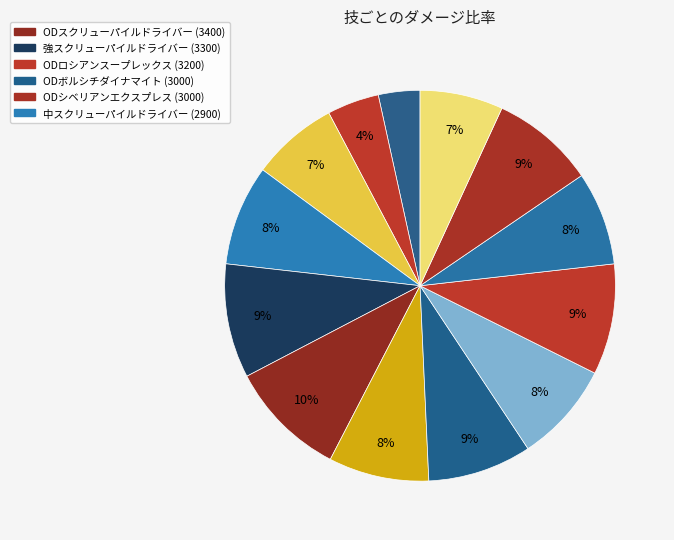

Which category has the biggest portion of the pie?

ODスクリューパイルドライバー